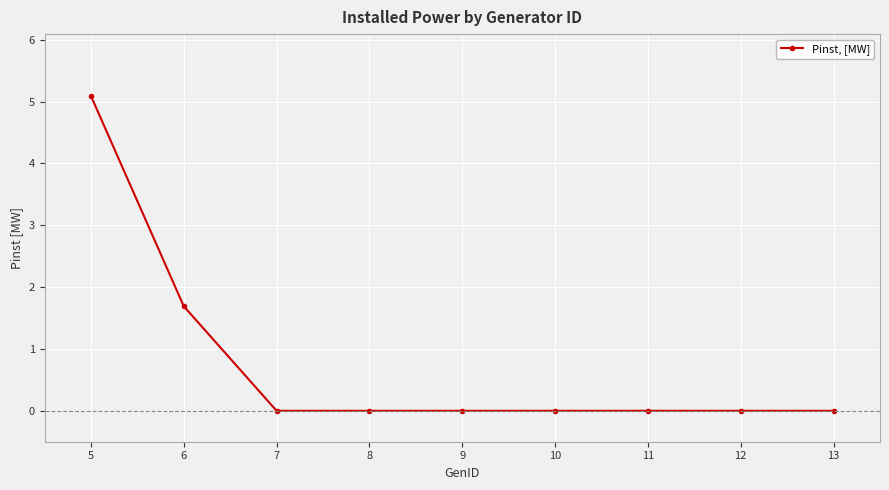

What is the change in value from 5 to 8?

-5.1